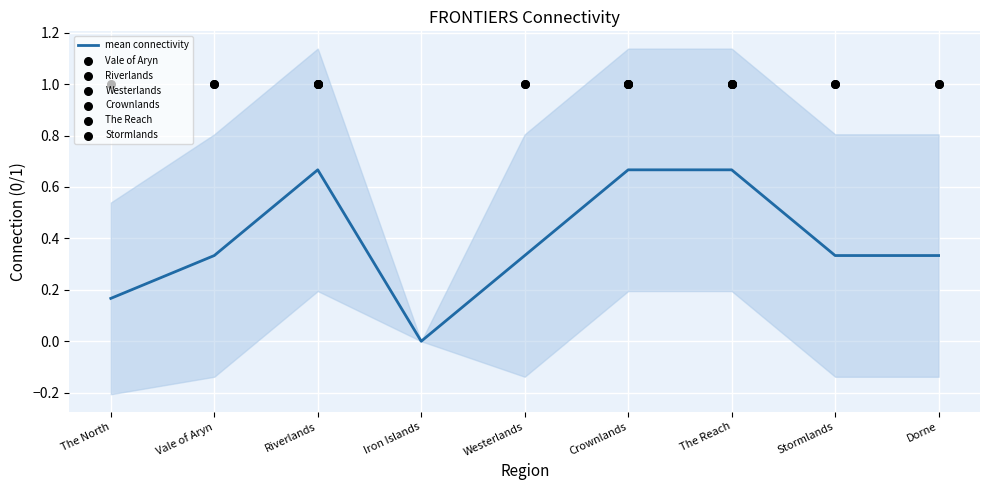

At how many categories does at least one series exceed 0?

8